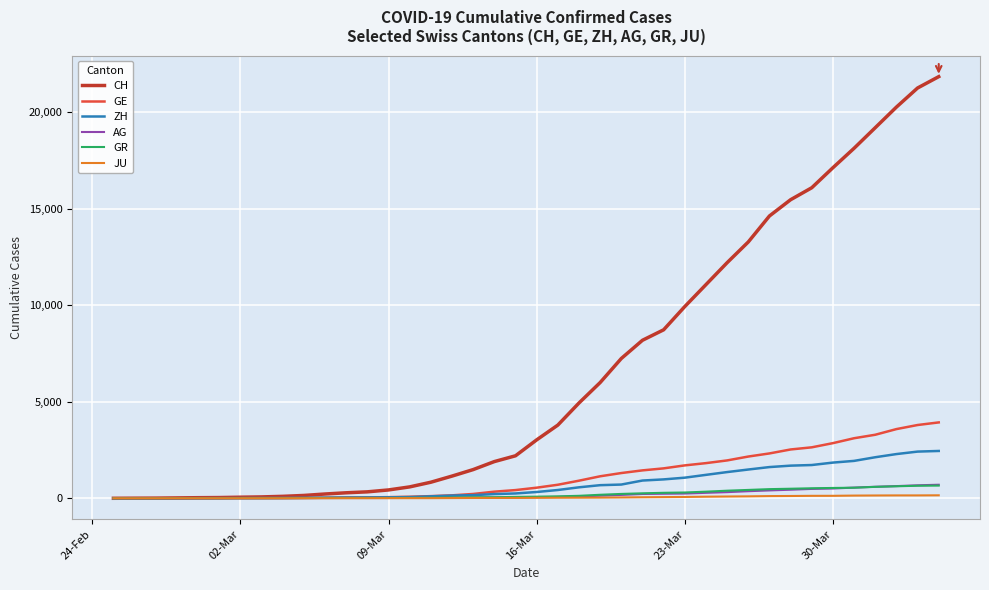

At how many categories does at least one series exceed 12520?

10